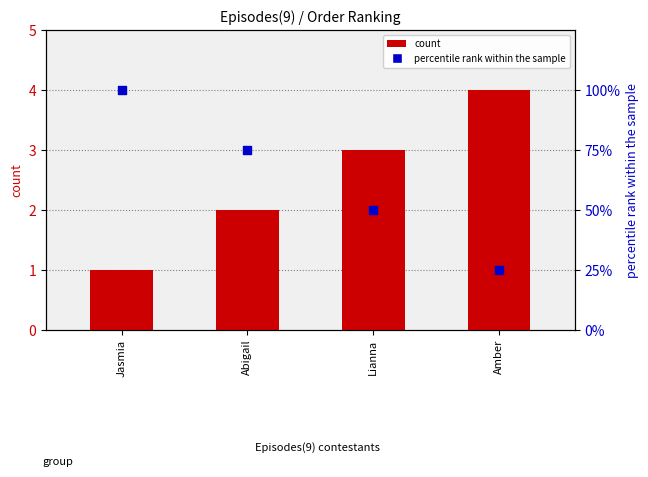

Which series contains the lowest Y value?

count